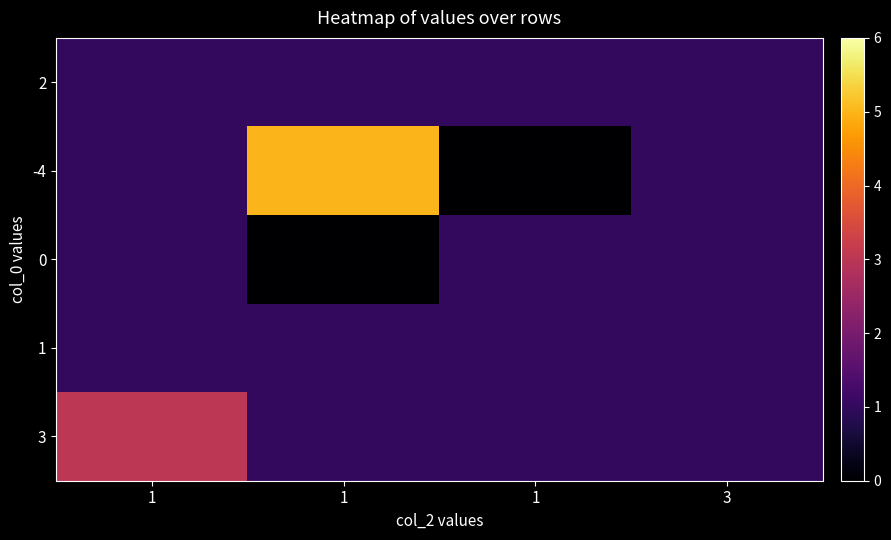

At 1, list the series in order from largest to smallest.

row_4, row_0, row_1, row_2, row_3